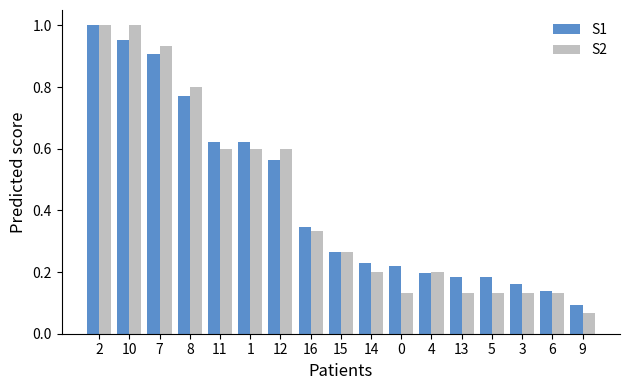

Is the value of S1 at 5 greater than the value of S2 at 8?

No